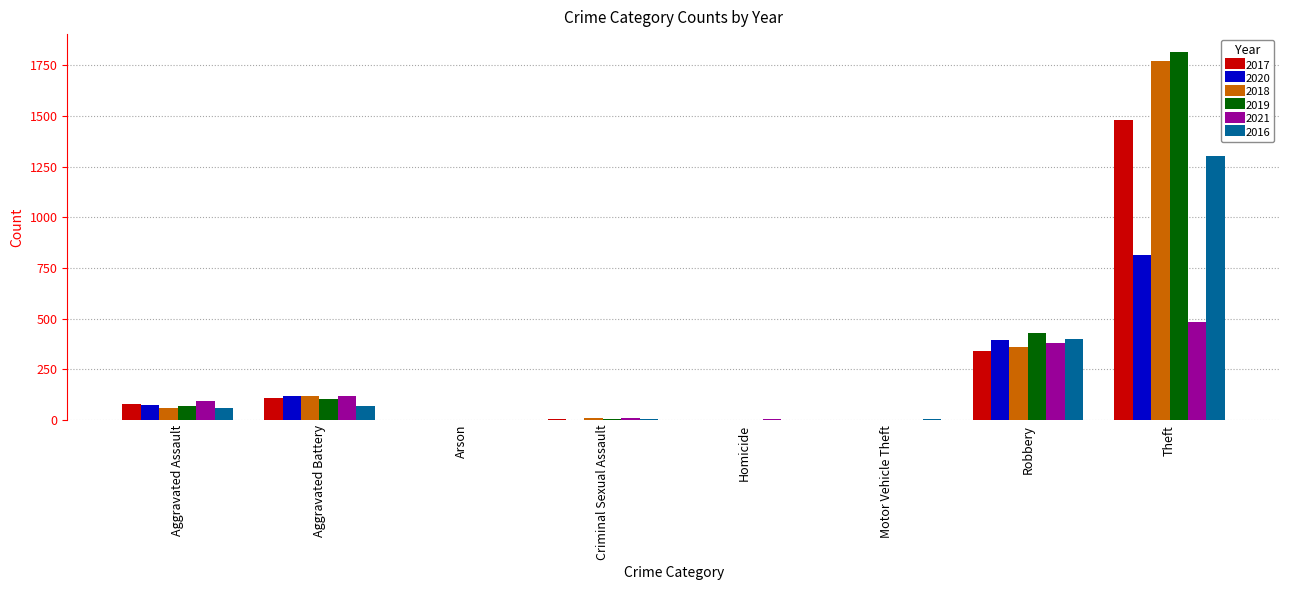

How many series are shown in this chart?

6